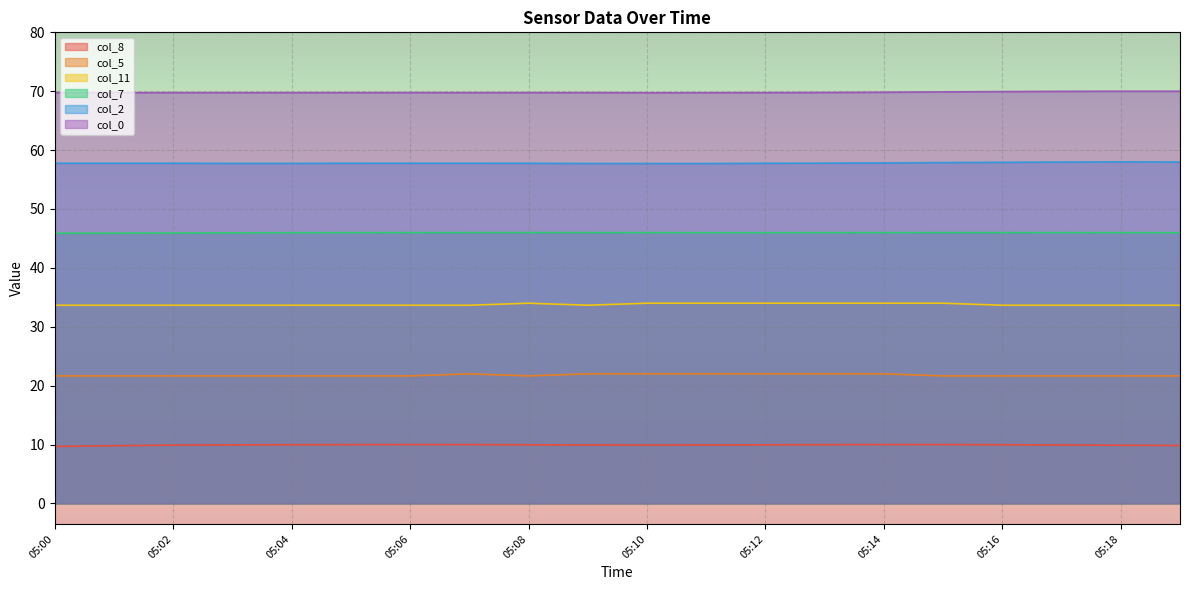

What is the maximum value for col_0?

70.0